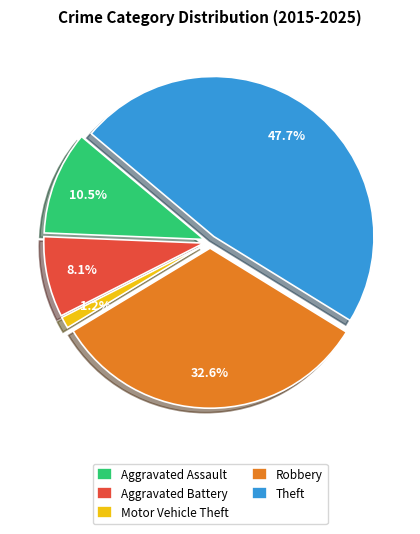

What is the smallest slice in the pie chart?

Motor Vehicle Theft